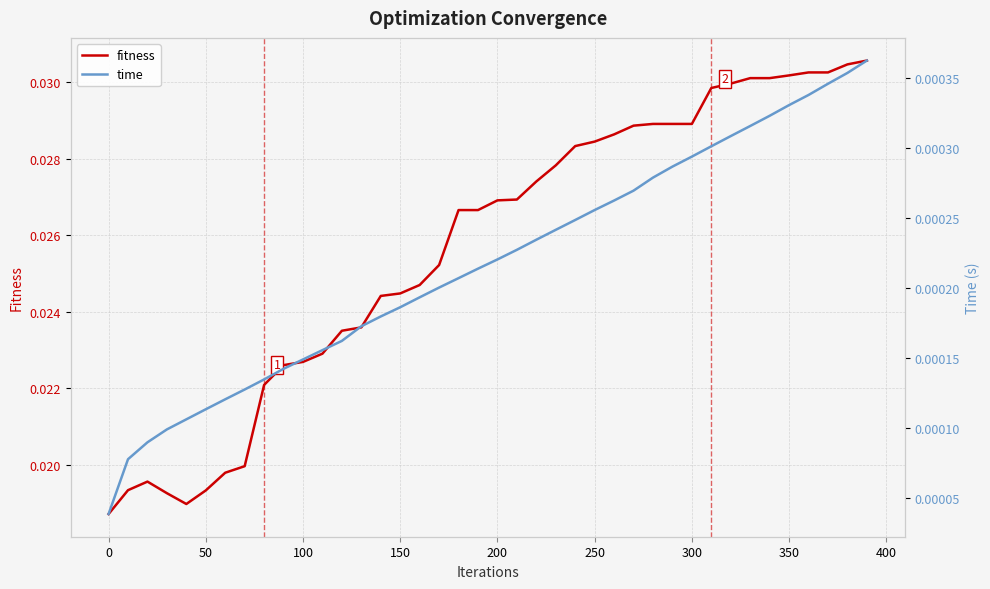

How many lines are shown in the chart?

2